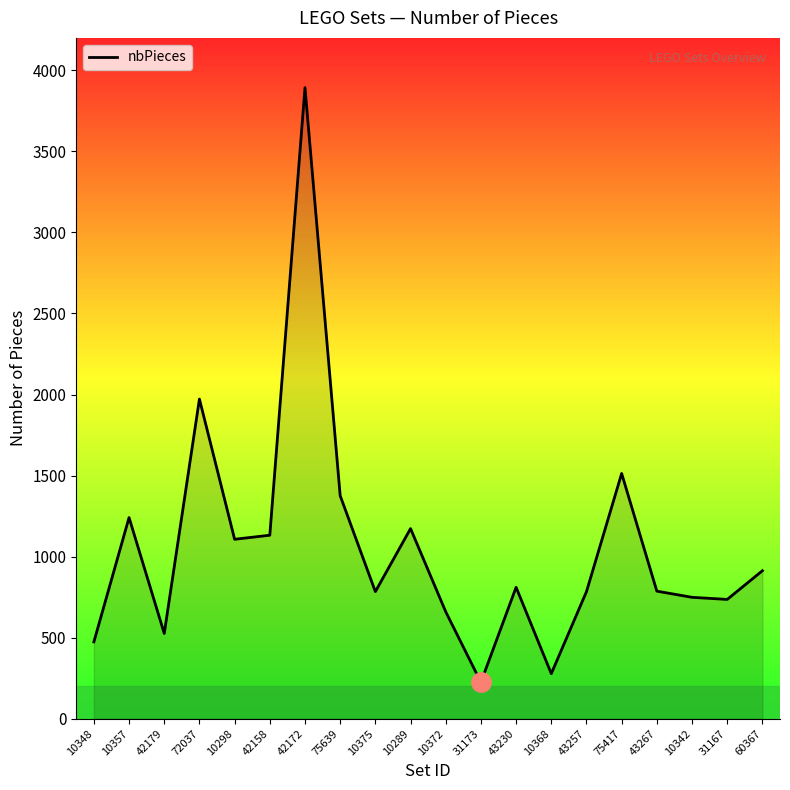

What is the approximate value at 10372, to the nearest 100?

700